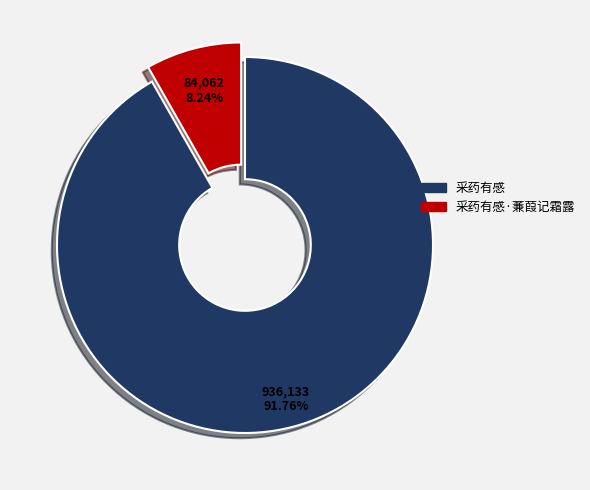

True or false: 采药有感 accounts for 79% of the total.

False